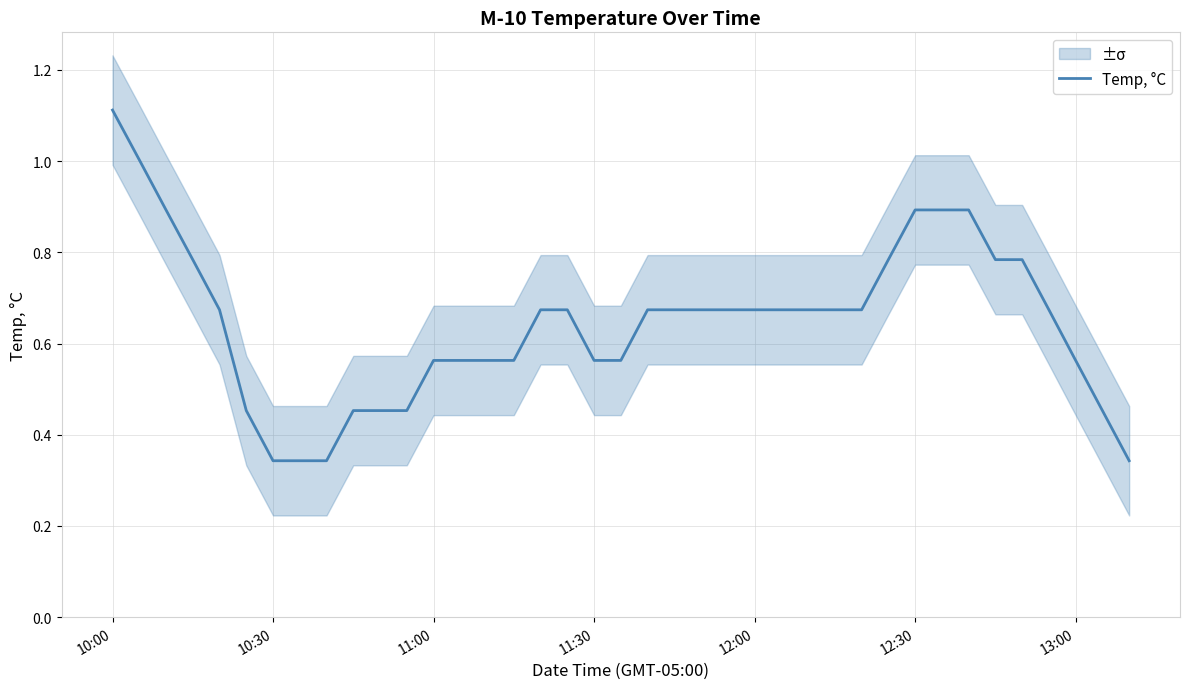

At which category does the chart reach its peak across all series?

10:00